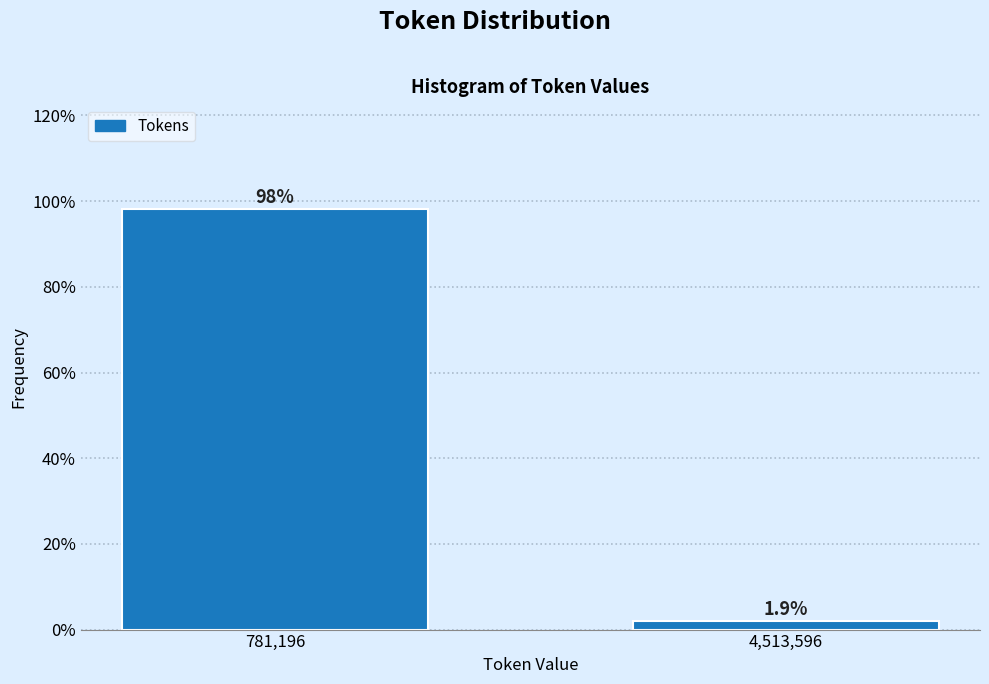

Reading left to right, what are all the values shown in this chart?

98.1	1.9